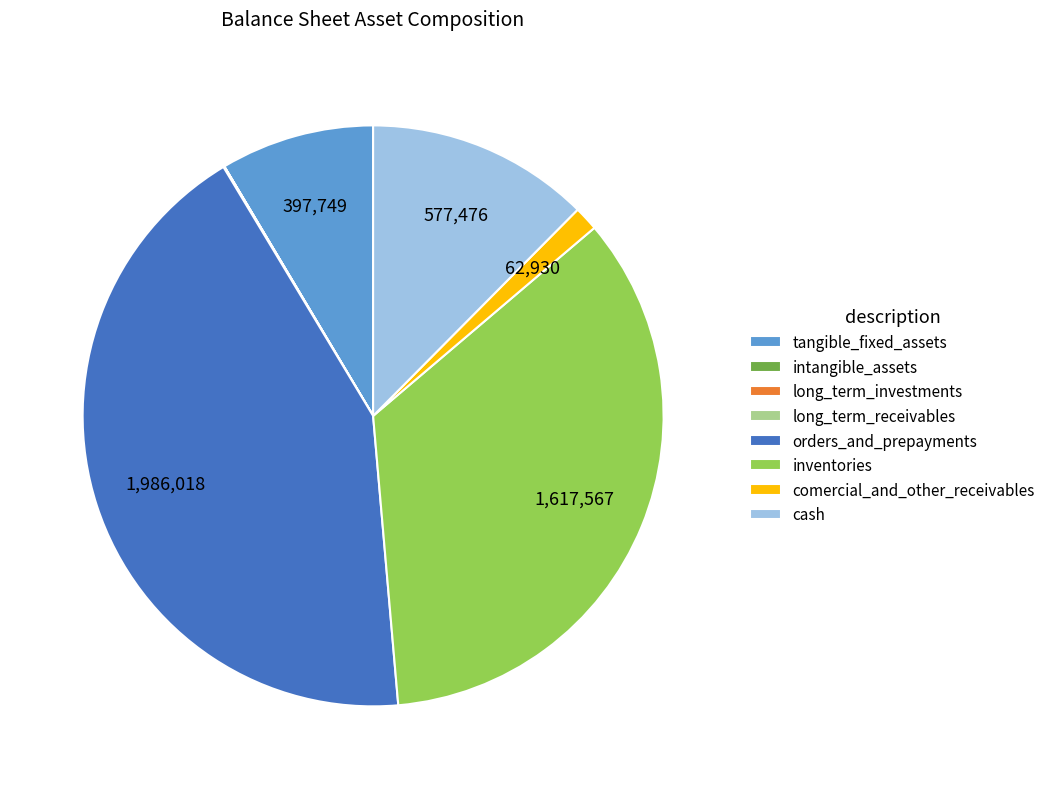

Which category has the biggest portion of the pie?

orders_and_prepayments